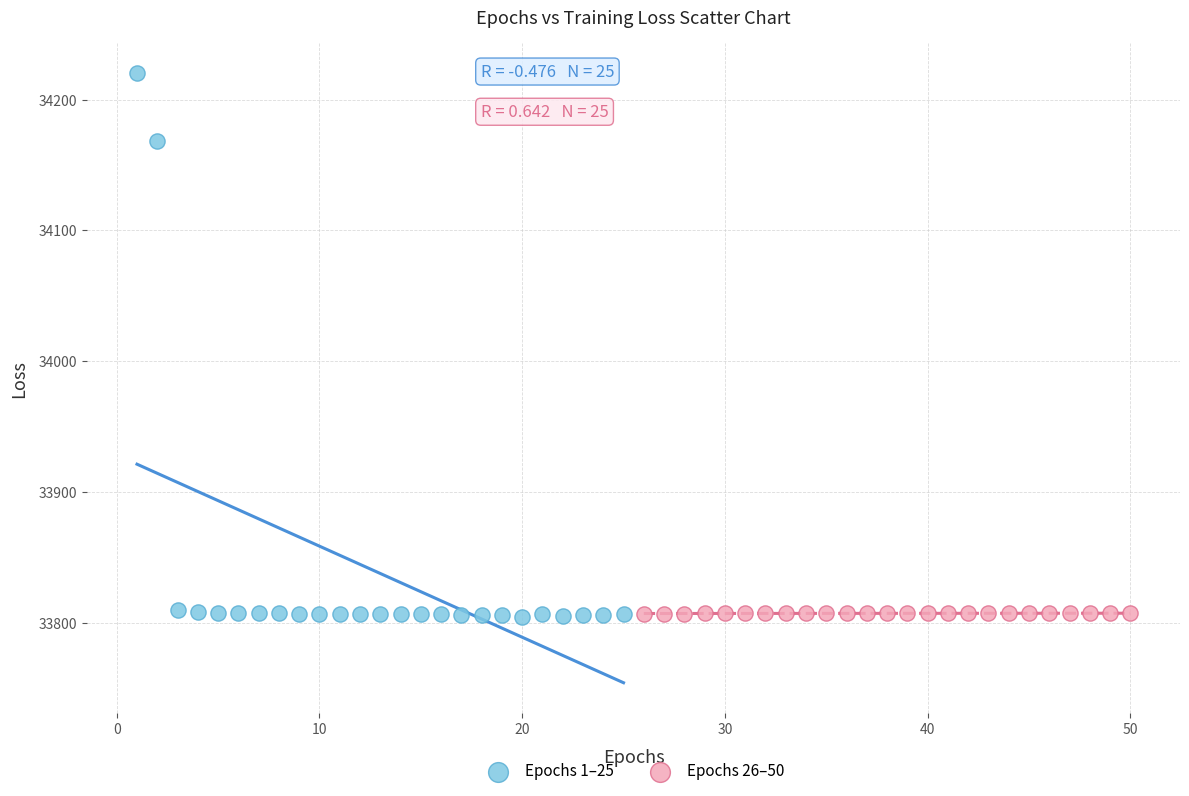

Which series contains the highest Y value?

Epochs 1–25